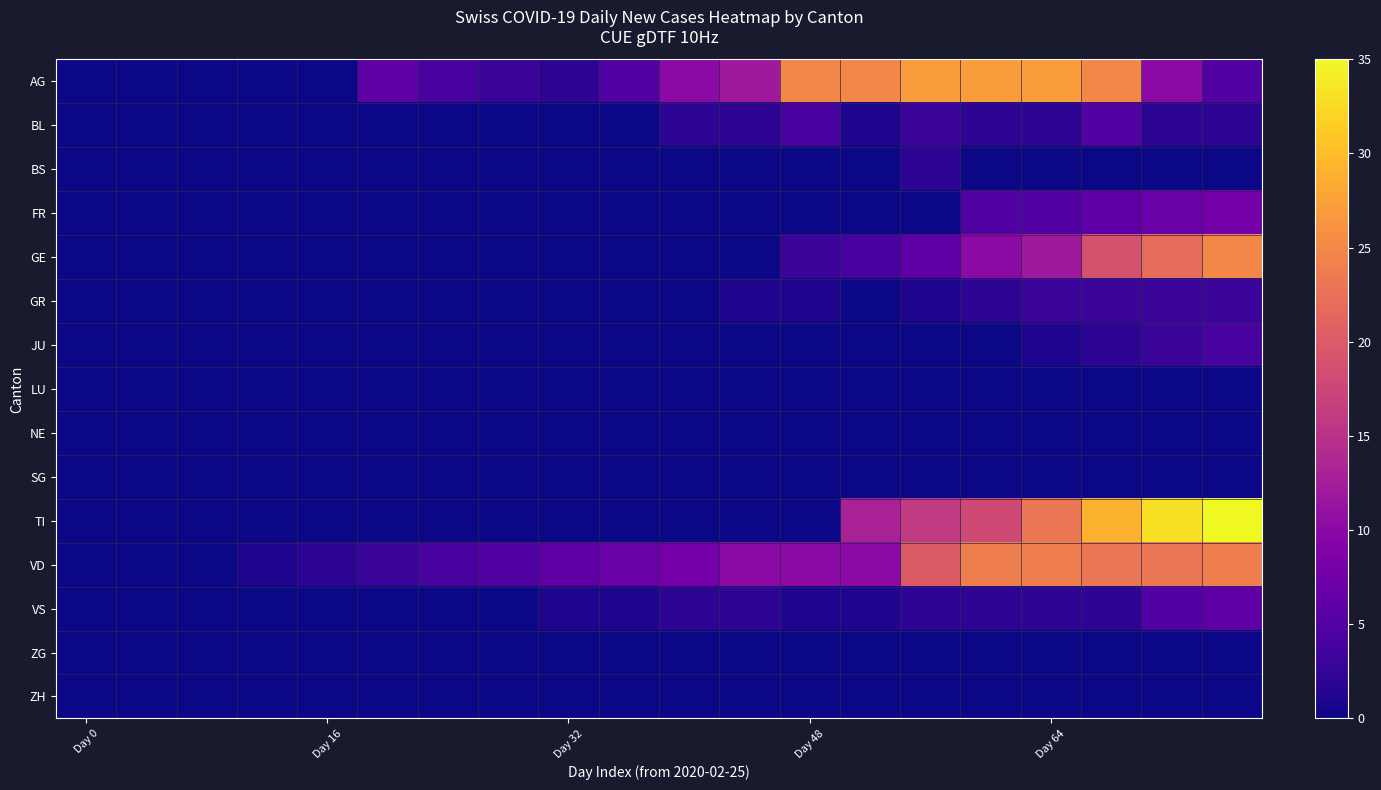

List the series in order of their peak value, lowest first.

LU, NE, SG, ZG, ZH, BS, GR, JU, BL, VS, FR, VD, GE, AG, TI